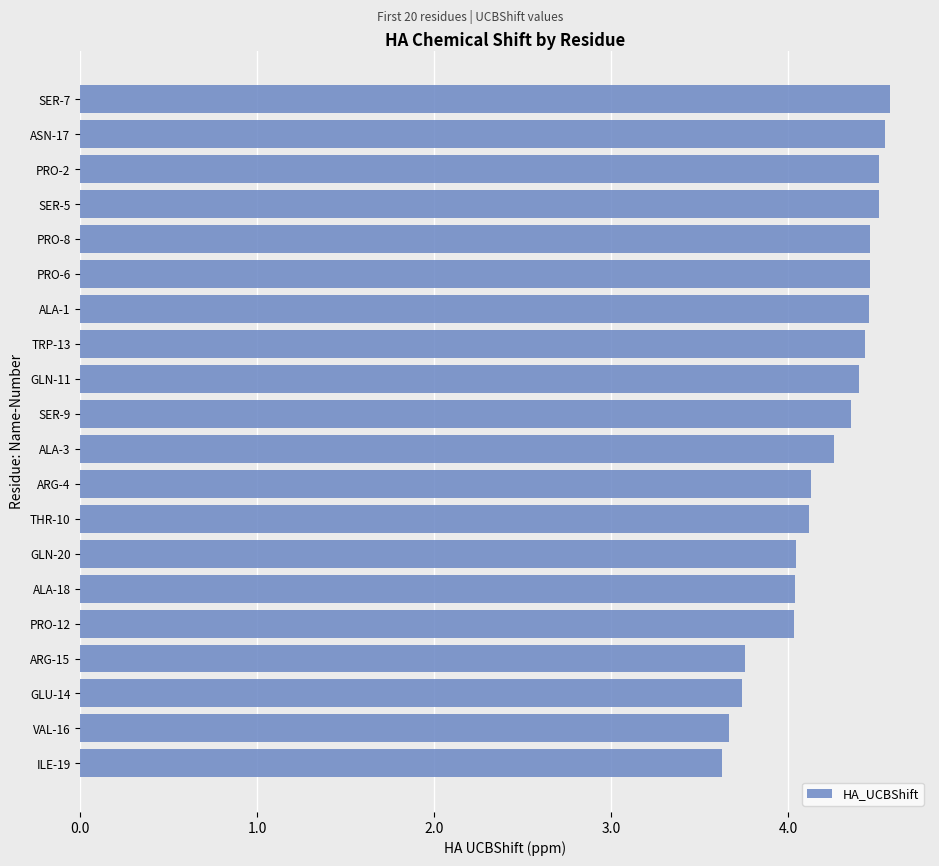

What is the greatest value displayed?

4.6